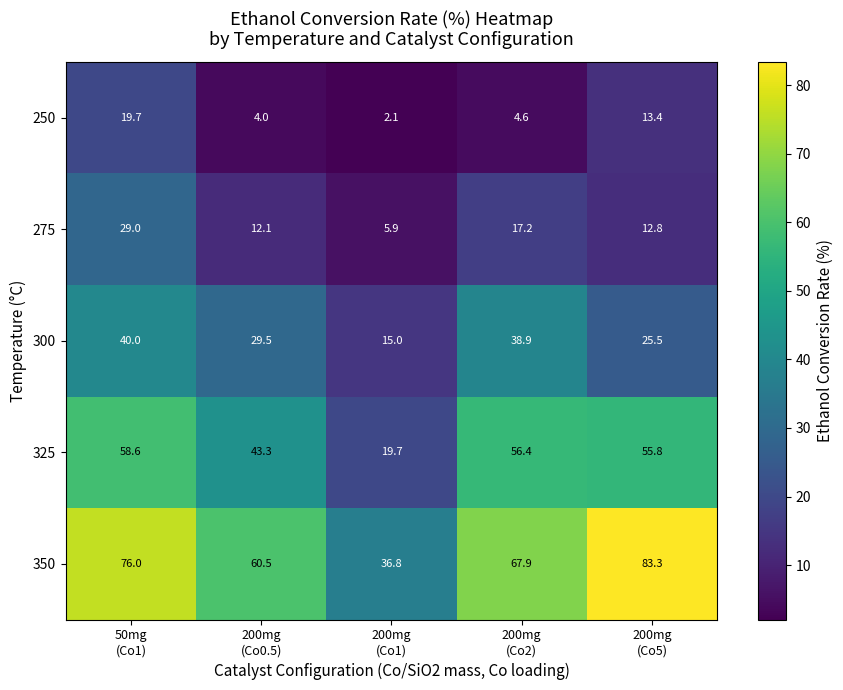

Count the number of data series in this chart.

5